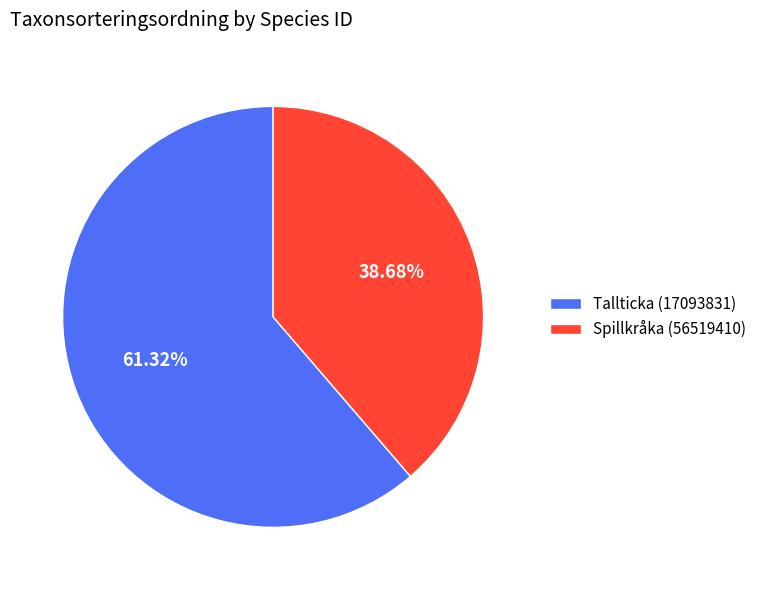

Is it true that Spillkråka (56519410) is 39% of the pie?

True